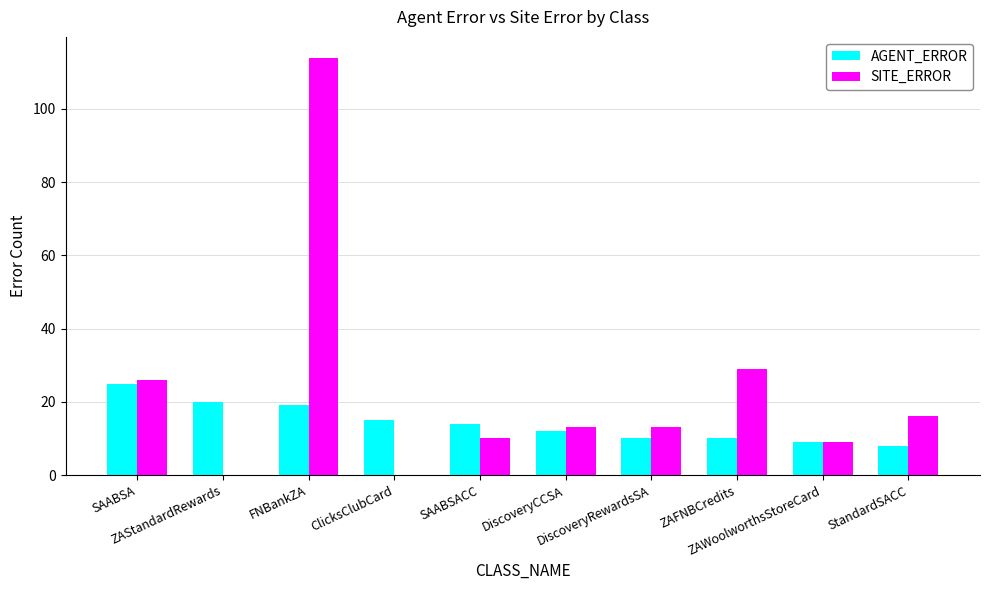

Which series changed the most between SAABSACC and ZAWoolworthsStoreCard?

AGENT_ERROR